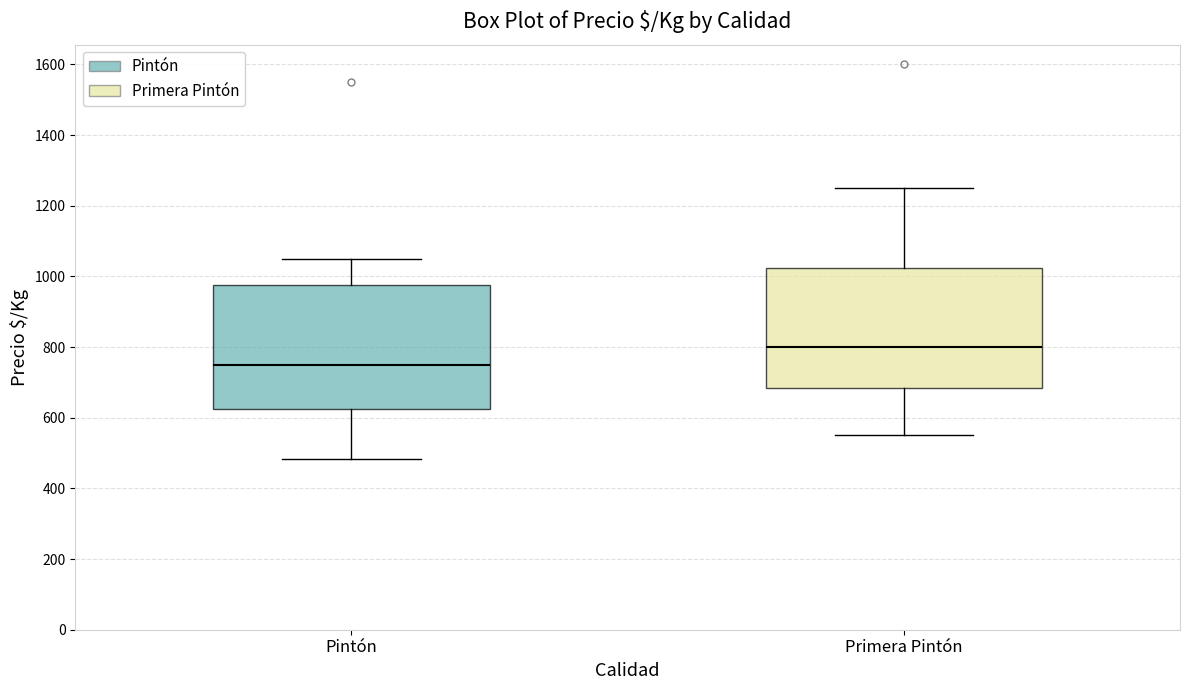

Reading left to right, read every box against the y-axis: the position of its median line, the range the box covers, and the ends of its whiskers. The values are not printed on the chart, so give them approximately, as read against the axis.

Pintón: median 760, box 620 to 980, whiskers 480 to 1060
Primera Pintón: median 800, box 680 to 1020, whiskers 560 to 1260